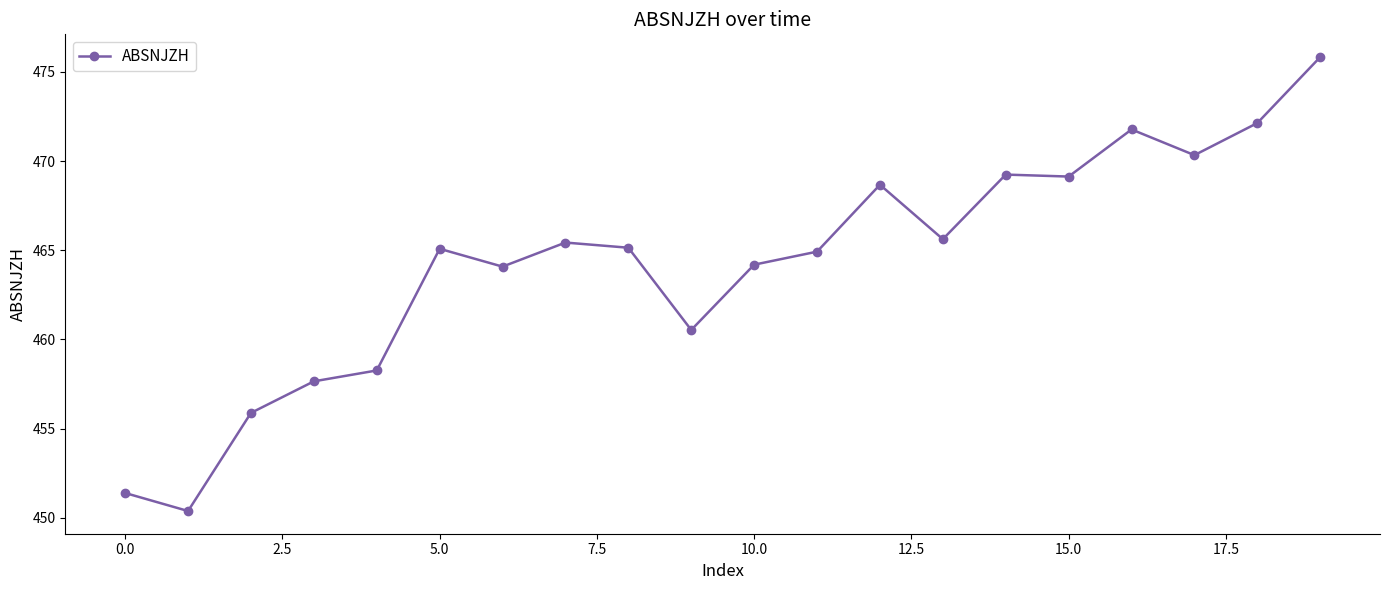

What is the difference between the second highest and second lowest values?

20.7